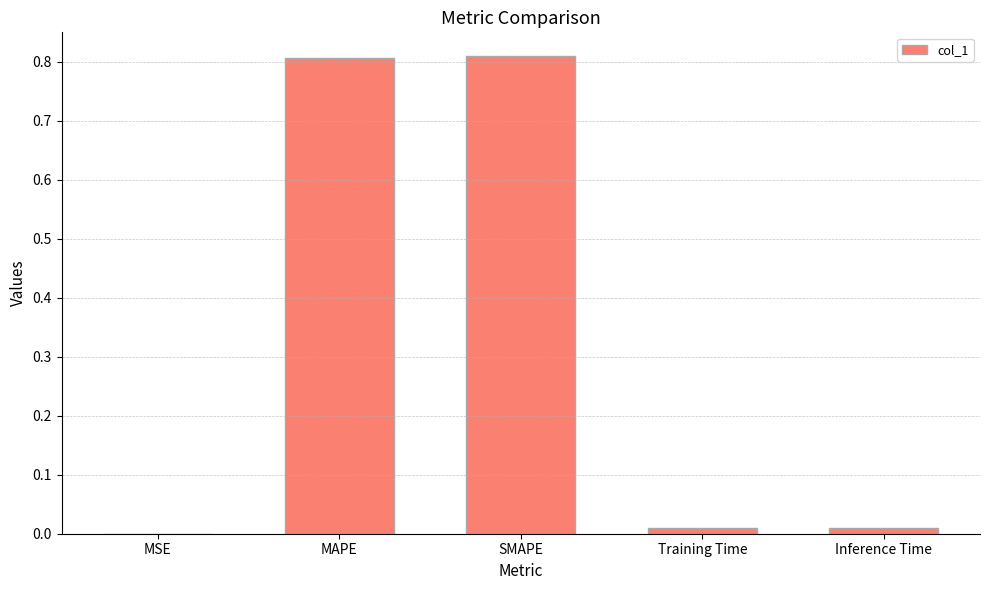

Is it true that the value at Training Time is 0.0?

True